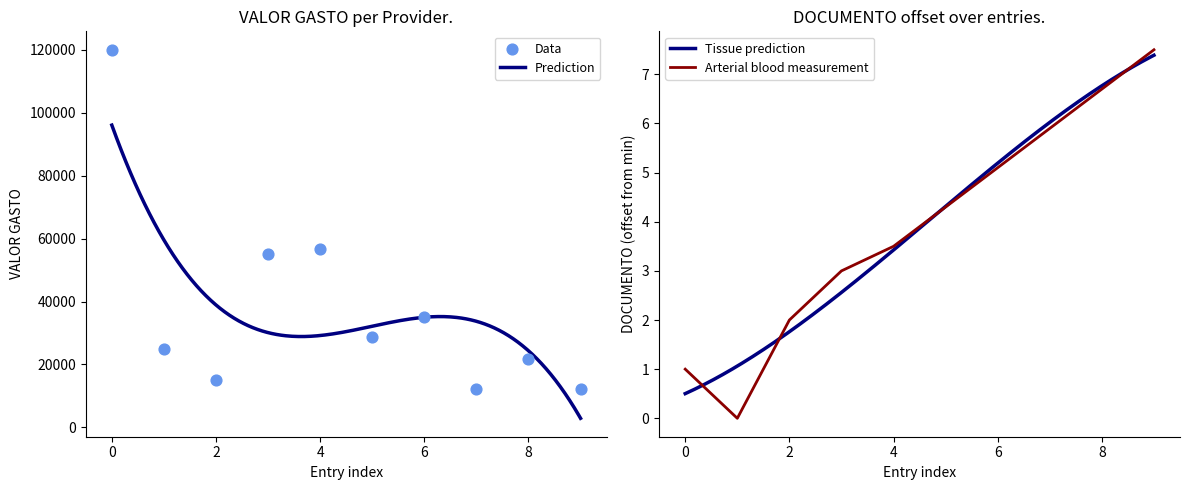

What is the lowest value of the Prediction series?

2887.8